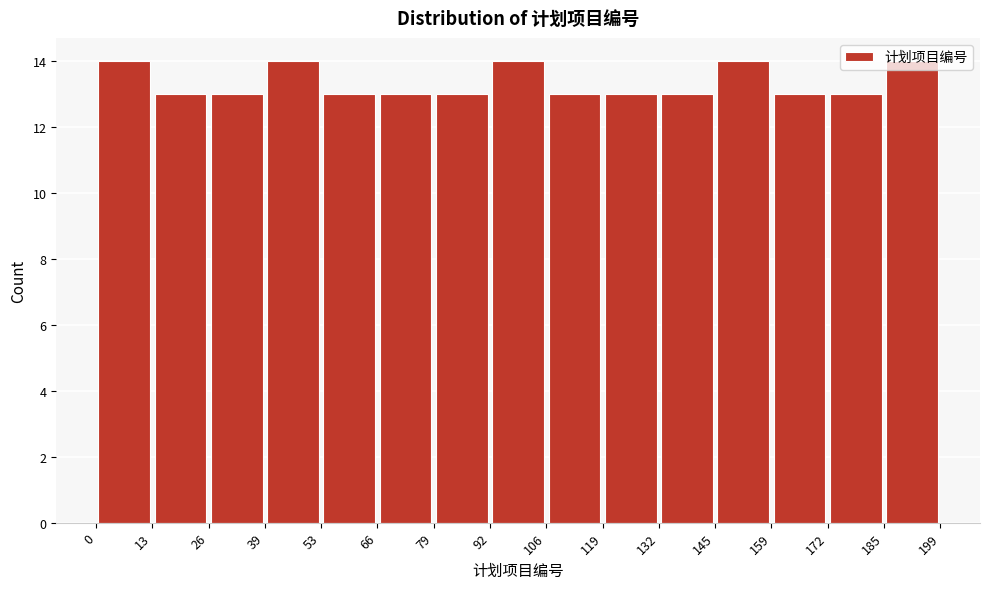

What is the height of the bar covering 26 to 39 on the x-axis? The values are not printed on the chart, so give them approximately, as read against the axis.

13